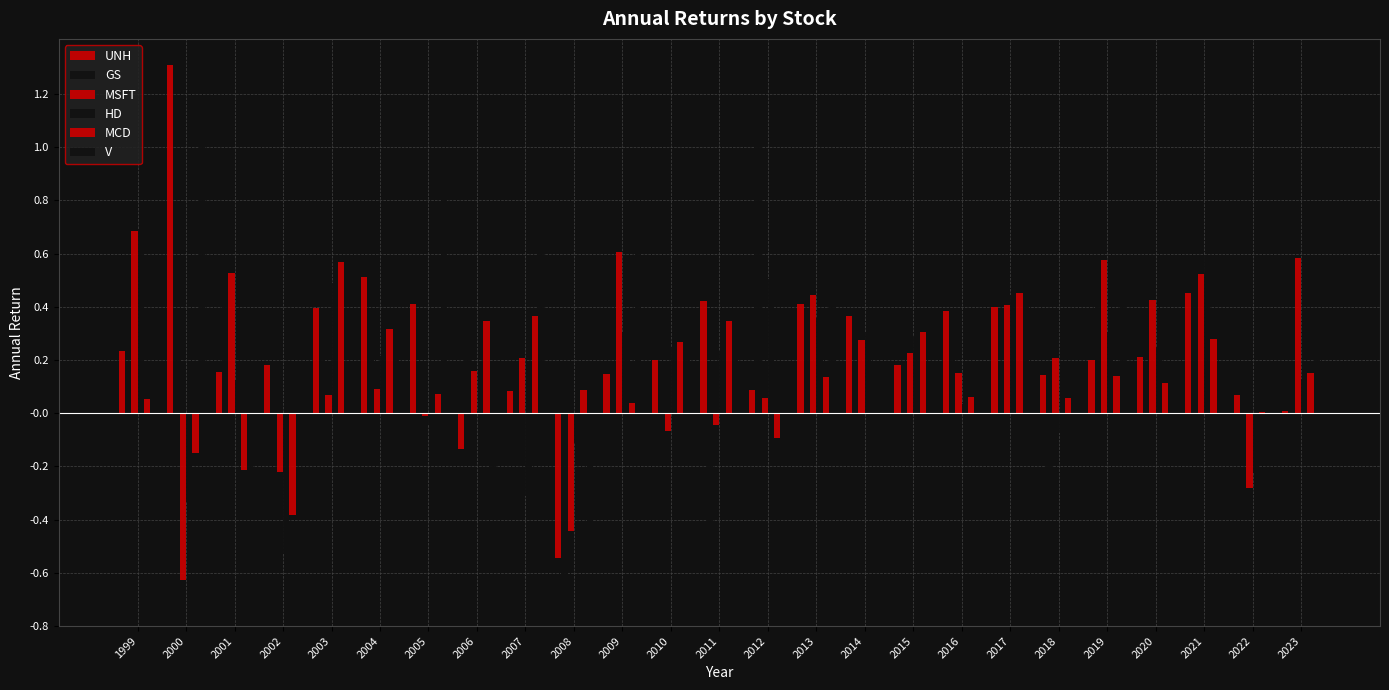

At which category does the chart reach its peak across all series?

2000